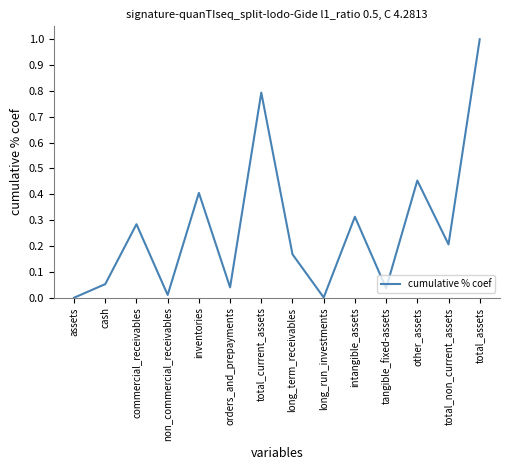

True or false: the data shows 0.3 at total_non_current_assets.

False